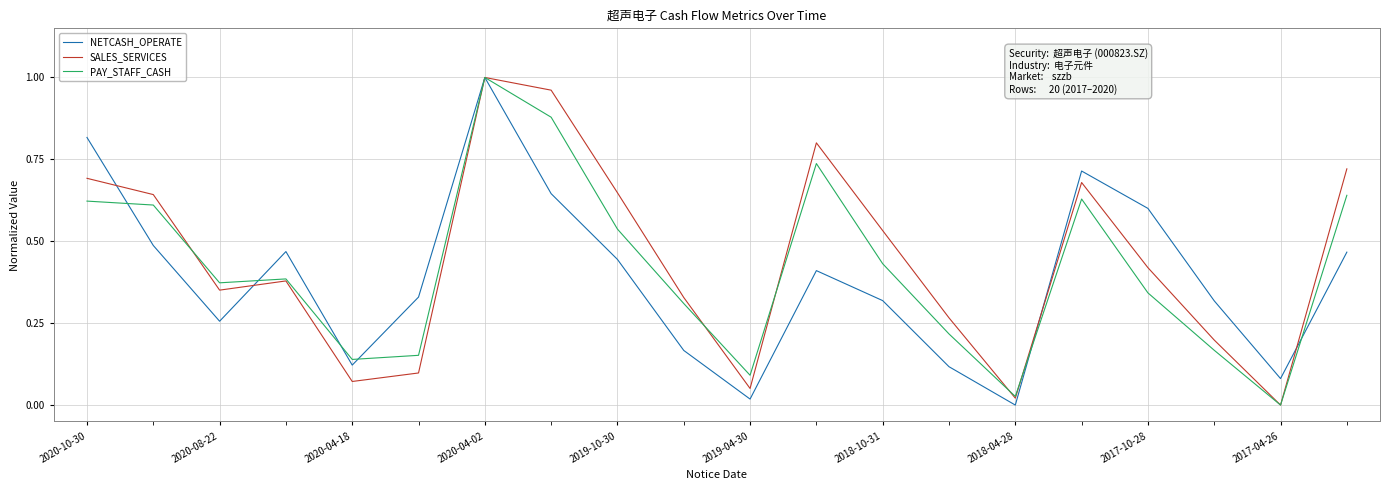

What is the difference between the second highest and second lowest values in the SALES_SERVICES series?

0.9